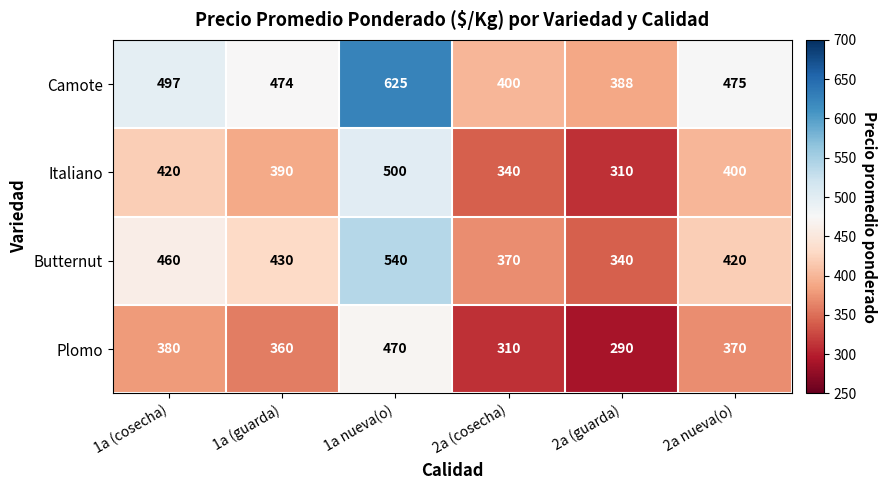

Count the Italiano values in the range 340 to 420.

4